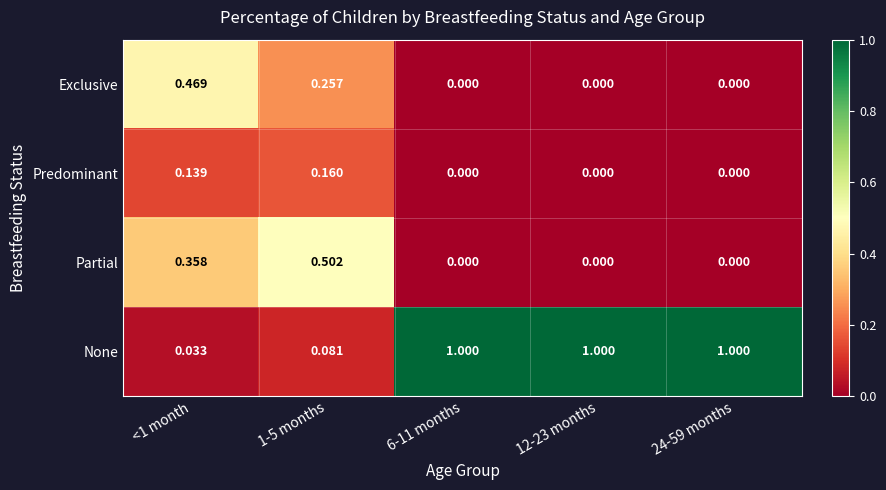

List the series in order of their peak value, highest first.

None, Partial, Exclusive, Predominant